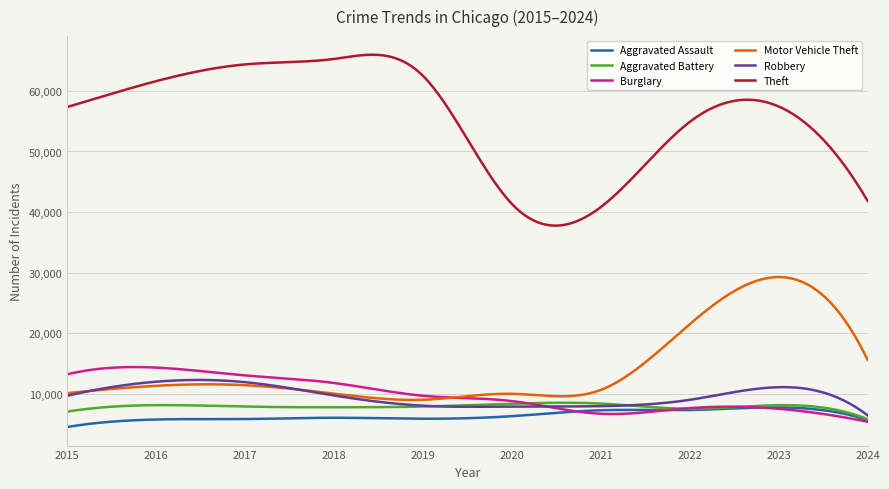

Which series has the largest range (max minus min)?

Theft